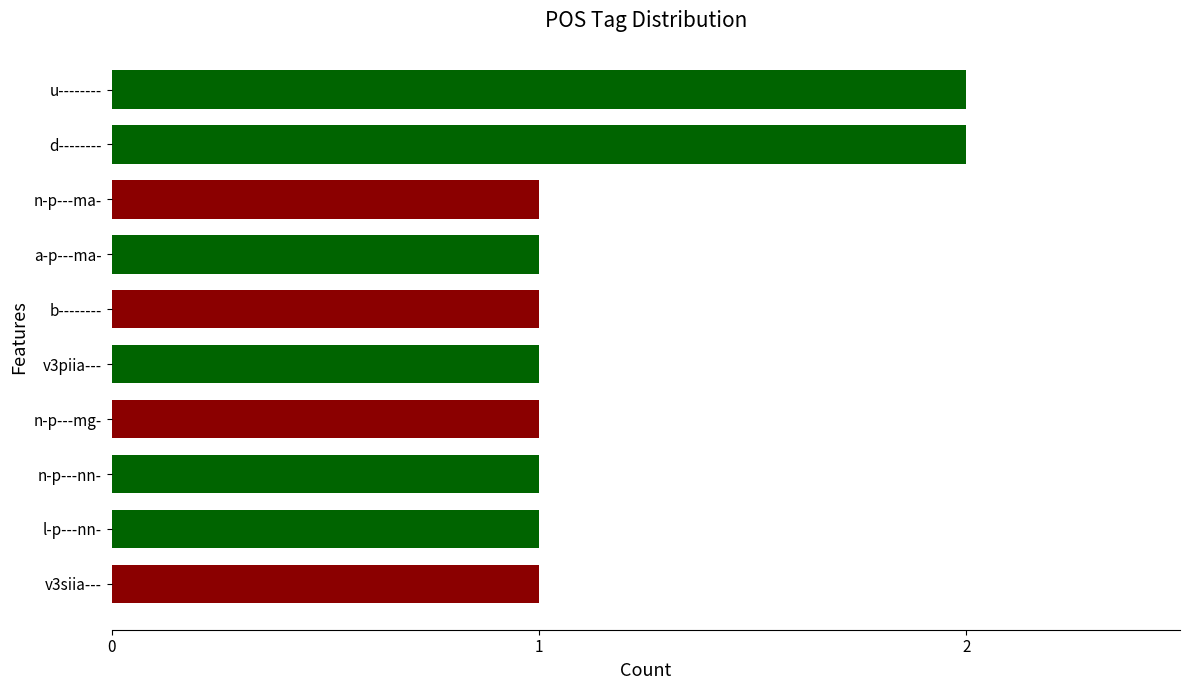

Is it true that the value at n-p---ma- is 2?

False